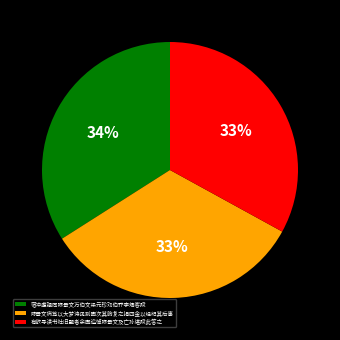

Does any single category account for the majority?

No